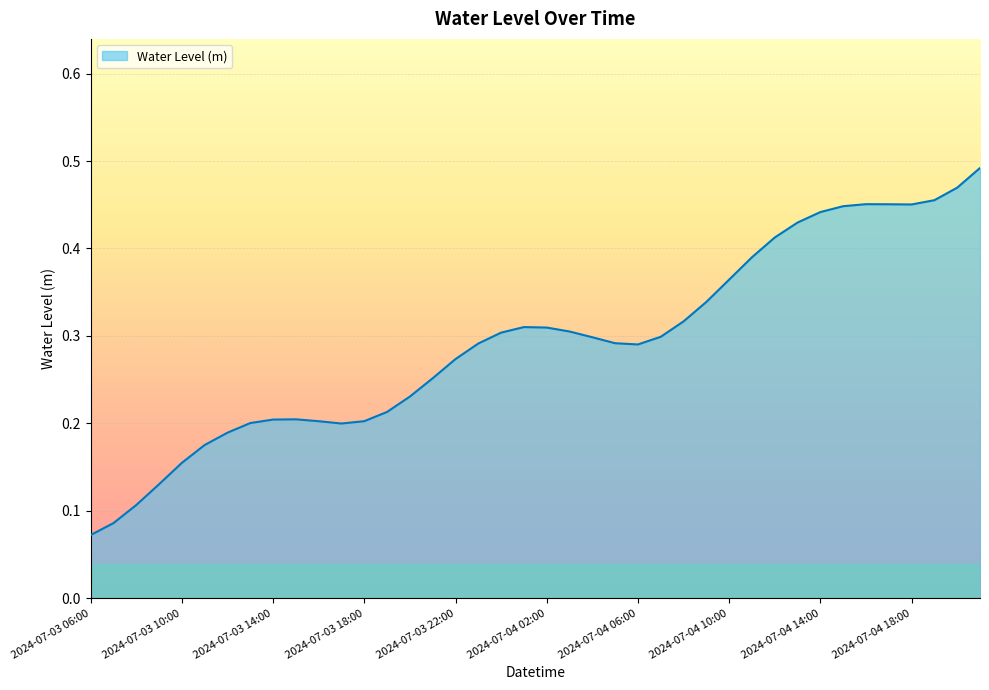

How many lines are shown in the chart?

1